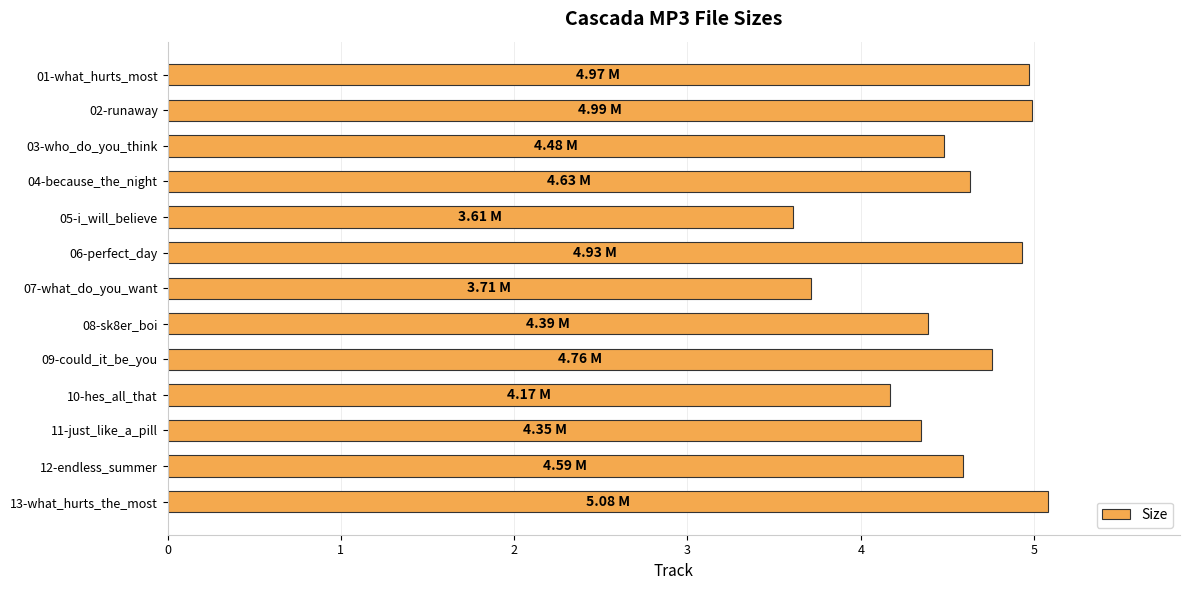

What is the sum of all values?

58.7